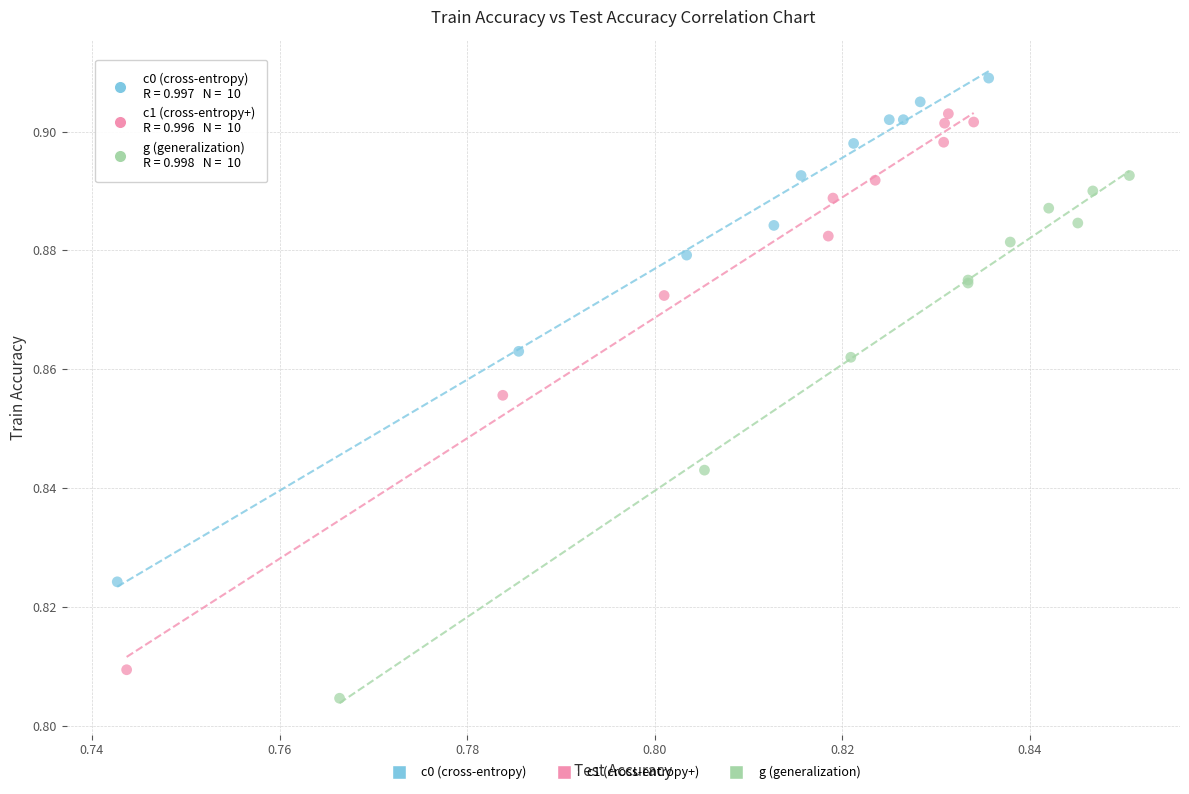

Which series contains the lowest Y value?

g (generalization)